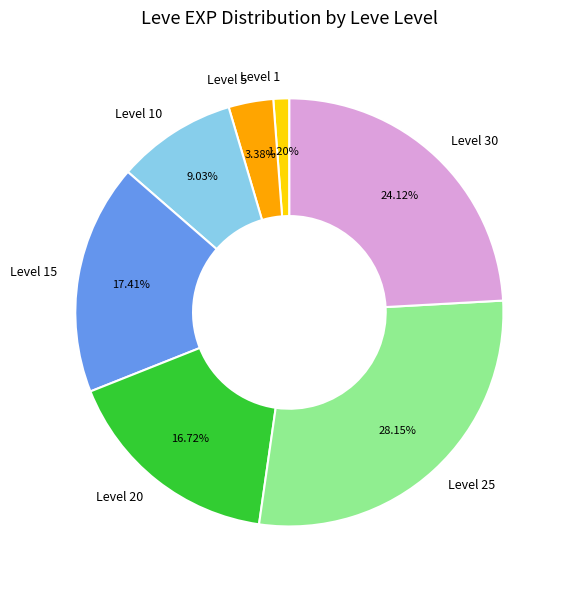

Rank the categories by value from highest to lowest.

Level 25, Level 30, Level 15, Level 20, Level 10, Level 5, Level 1